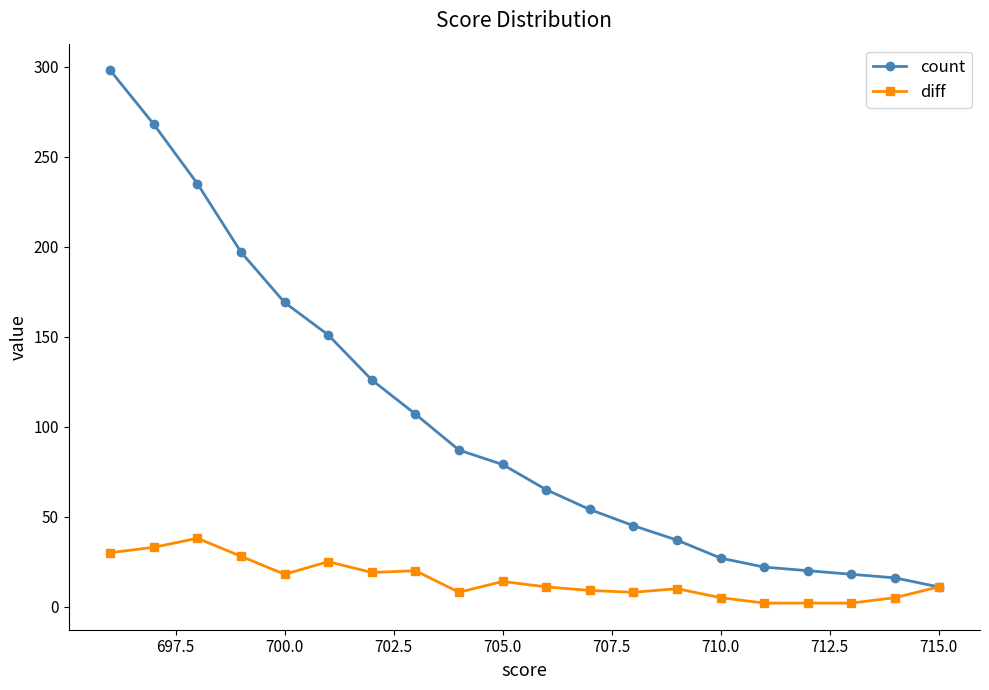

Does the chart display data point markers on the line(s)?

Yes